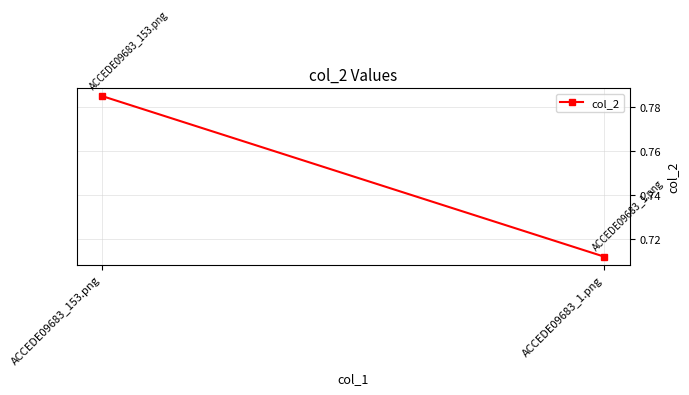

Rank the categories by value from lowest to highest.

ACCEDE09683_1.png, ACCEDE09683_153.png